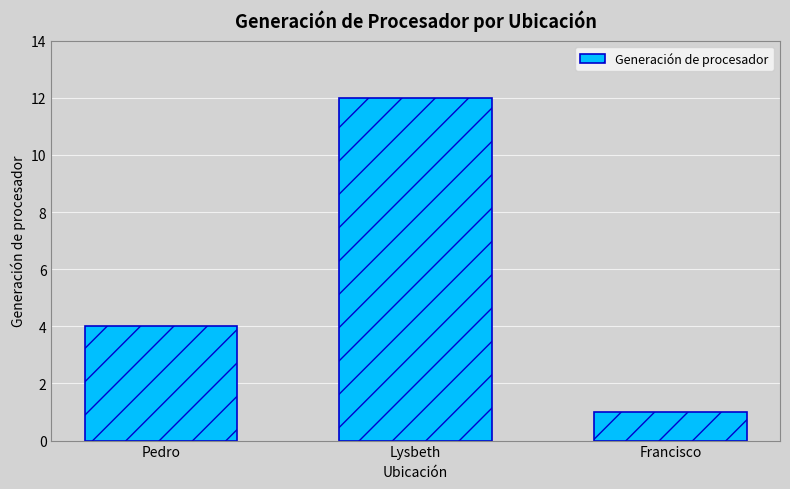

The chart shows a value of 7 at Pedro. True or false?

False